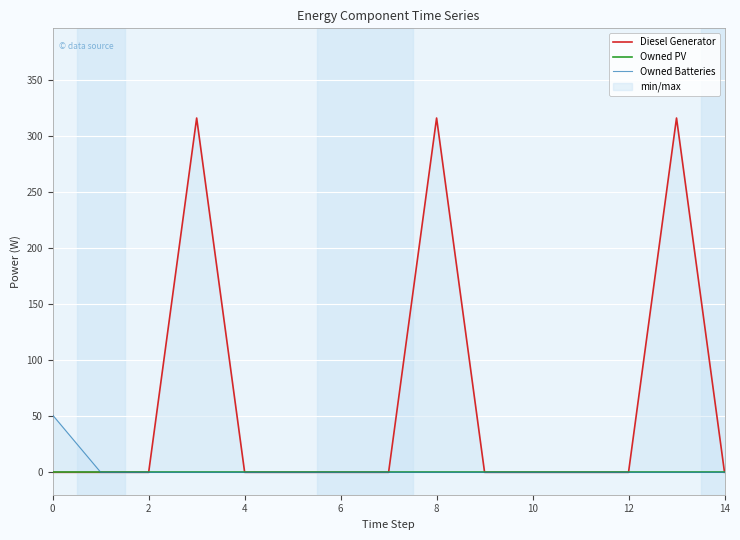

Reading right to left, what are all the values shown in this chart?

Diesel Generator: 0	316	0	0	0	0	316	0	0	0	0	316	0	0	0
Owned PV: 0	0	0	0	0	0	0	0	0	0	0	0	0	0	0
Owned Batteries: 0	0	0	0	0	0	0	0	0	0	0	0	0	0	51